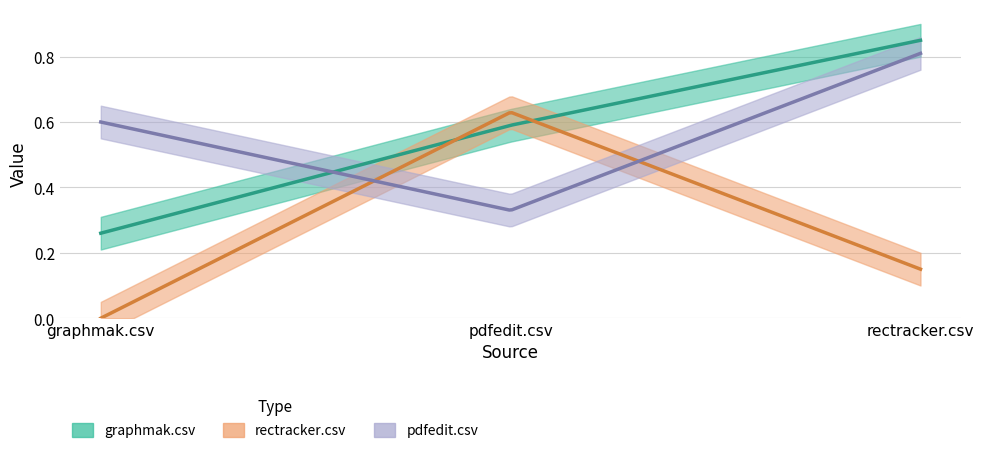

Which has a higher value, rectracker.csv or graphmak.csv?

rectracker.csv